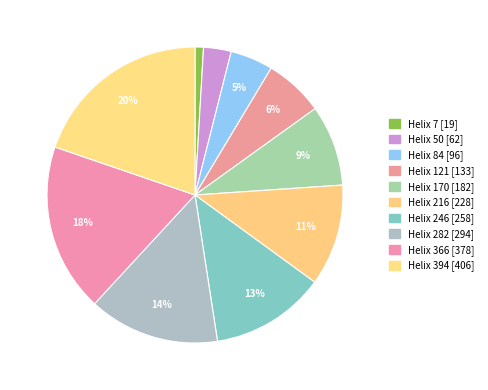

How many segments does this pie chart have?

10